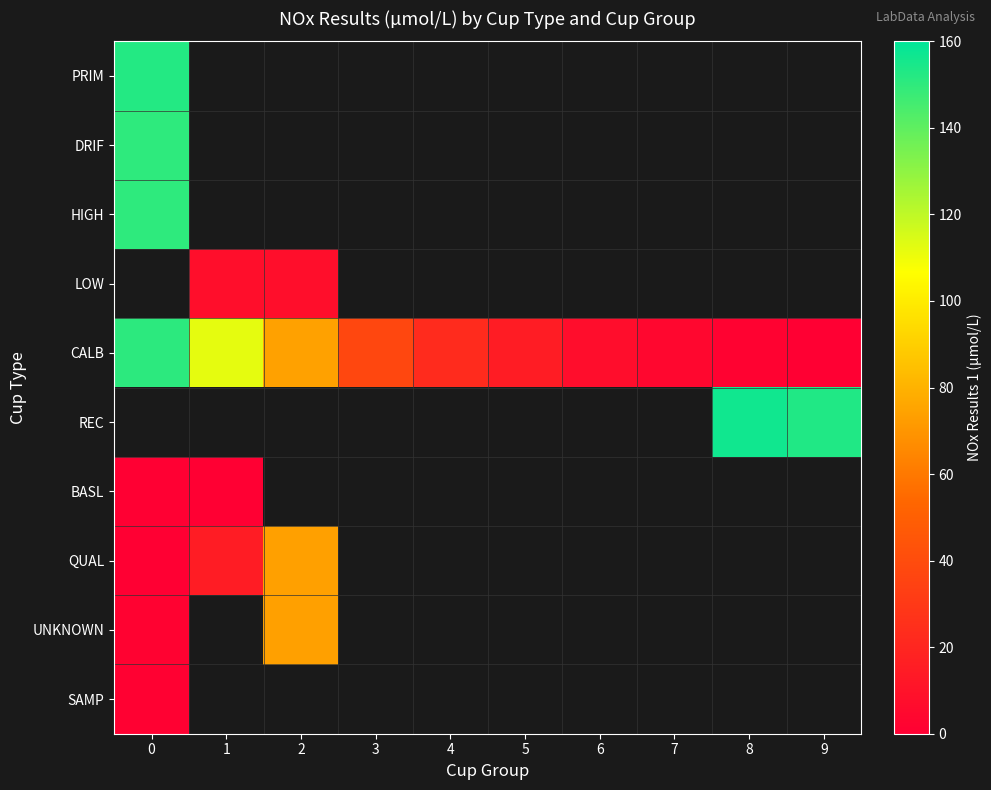

How many values in LOW are above zero?

2